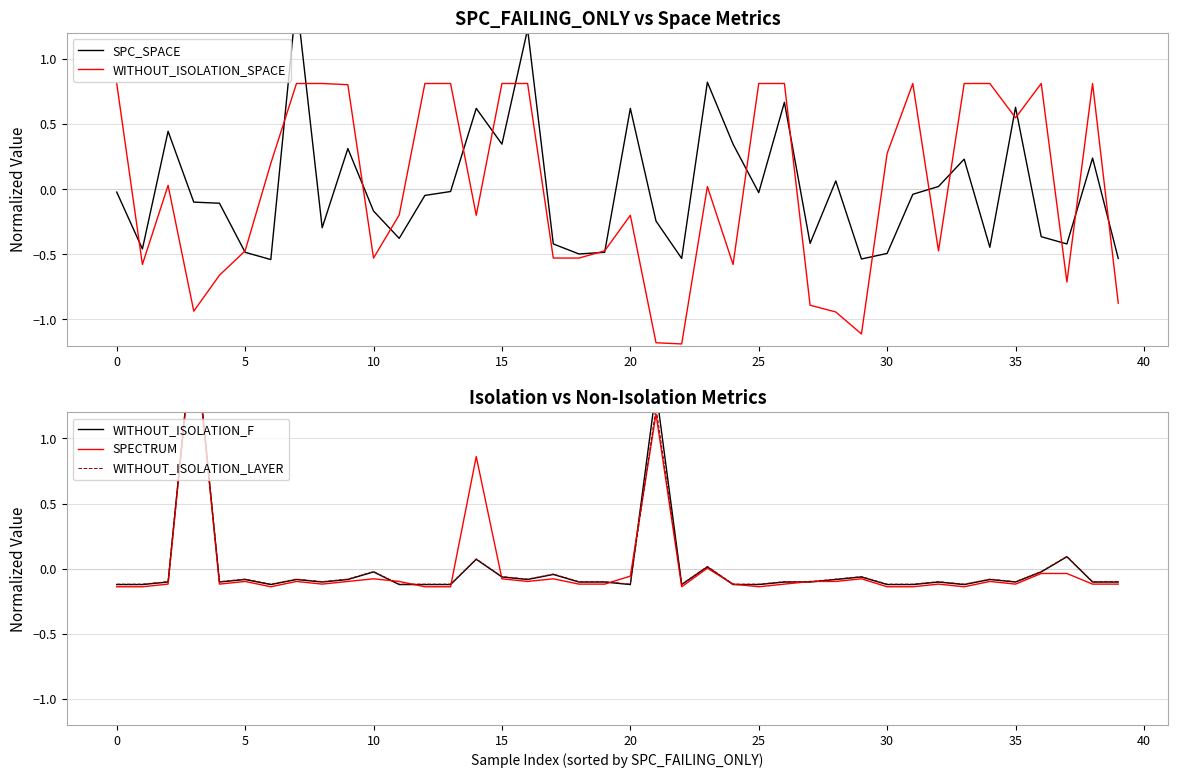

The WITHOUT_ISOLATION_F series shows -0.1 at 30. True or false?

True